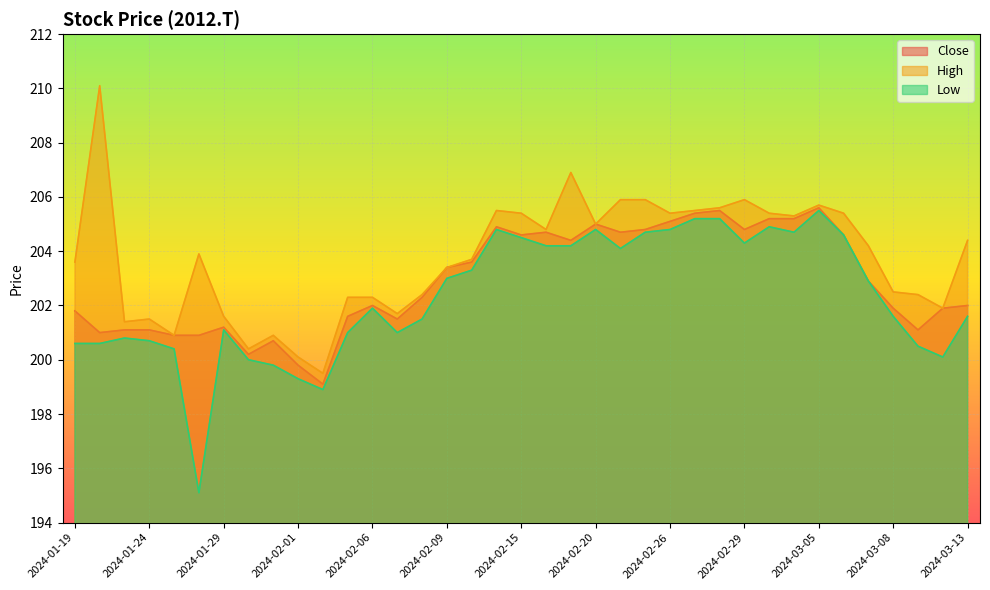

What is the maximum value for High?

210.1